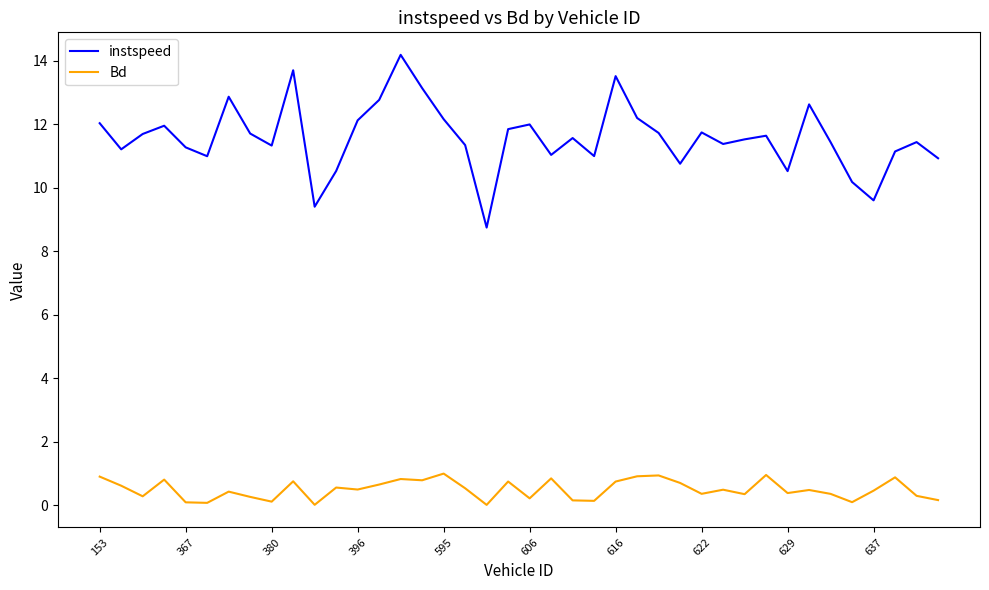

True or false: instspeed has more than 1 points higher than both neighbors.

True